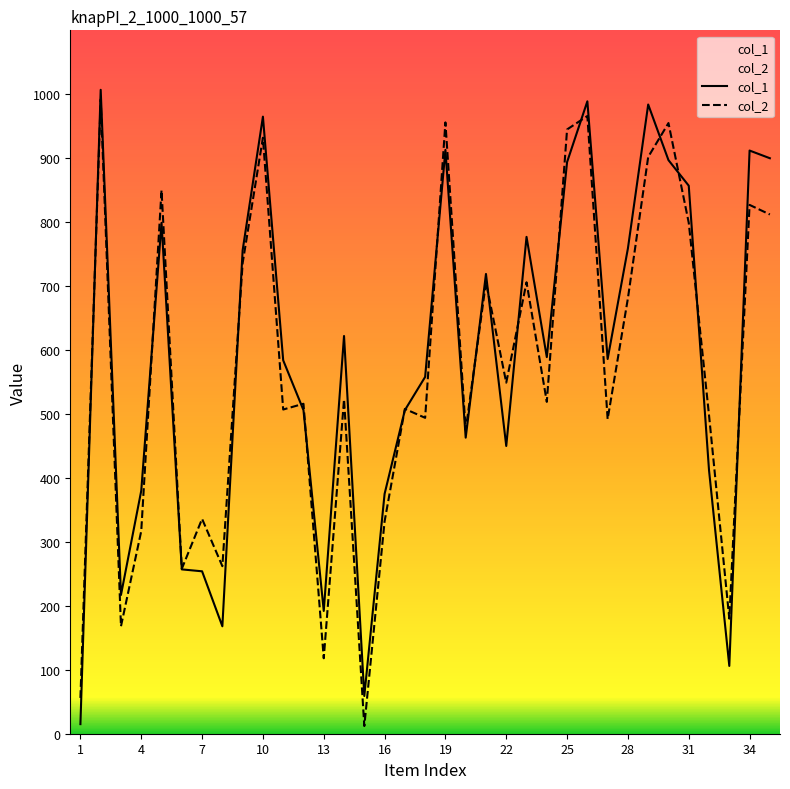

Rank the series by their average value, from highest to lowest.

col_1, col_2